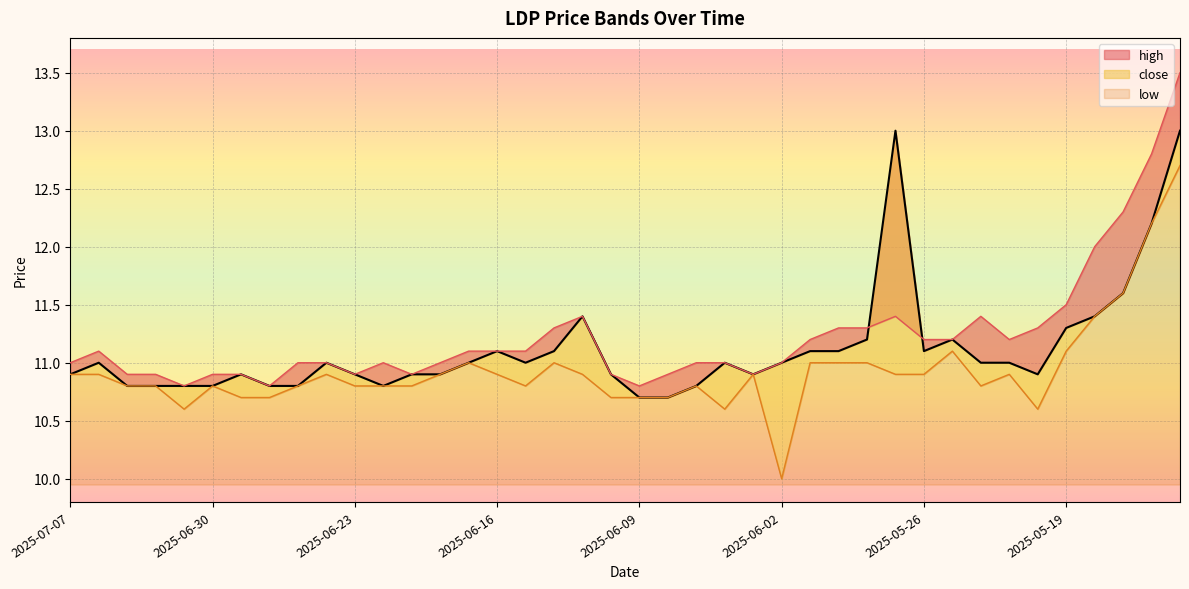

Rank the series by their maximum value, from highest to lowest.

high, close, low